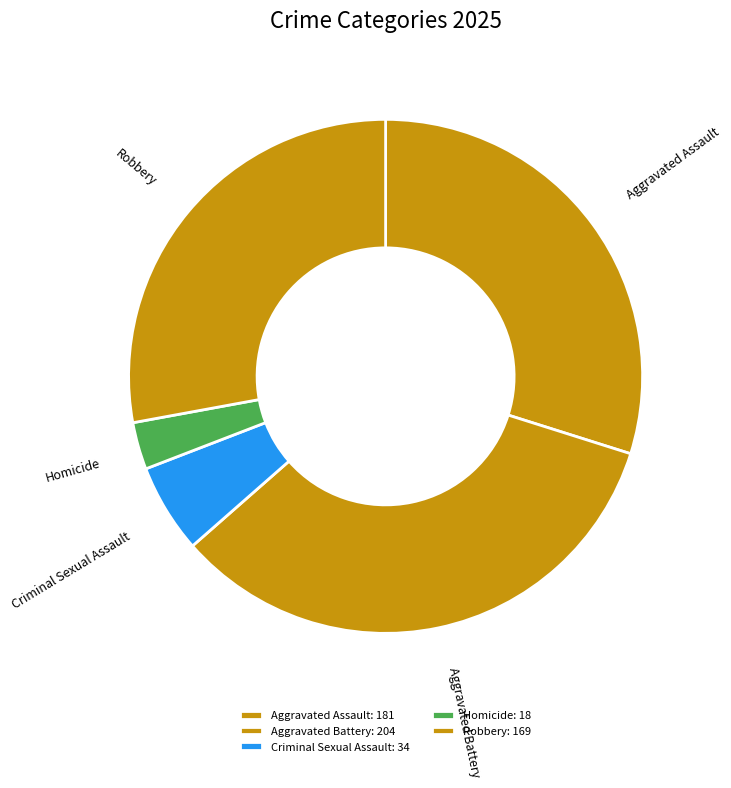

Which has a higher value, Aggravated Assault or Aggravated Battery?

Aggravated Battery